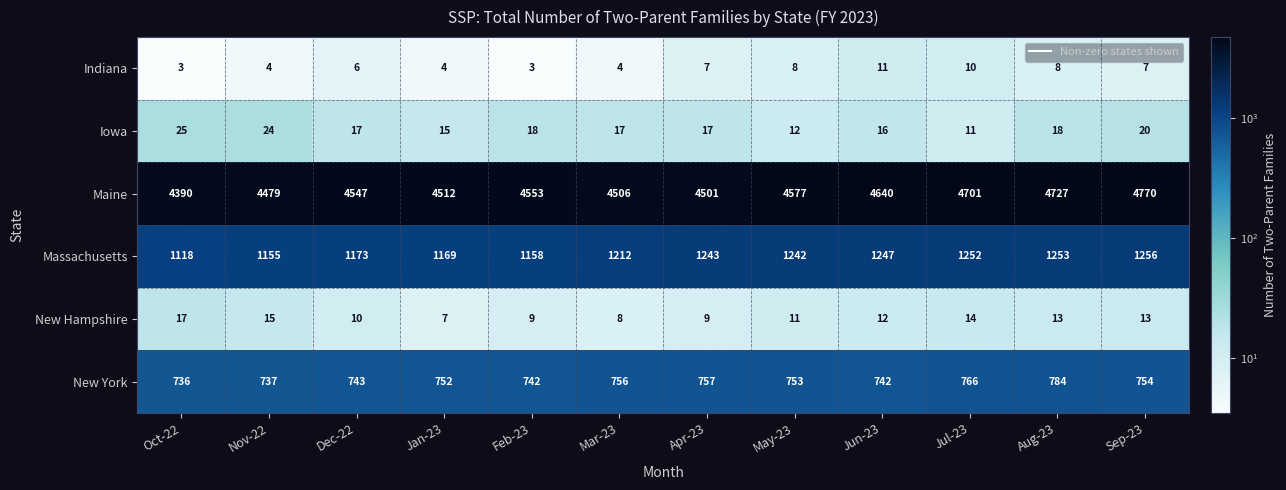

Where is New York nearest to the value 760?

Apr-23